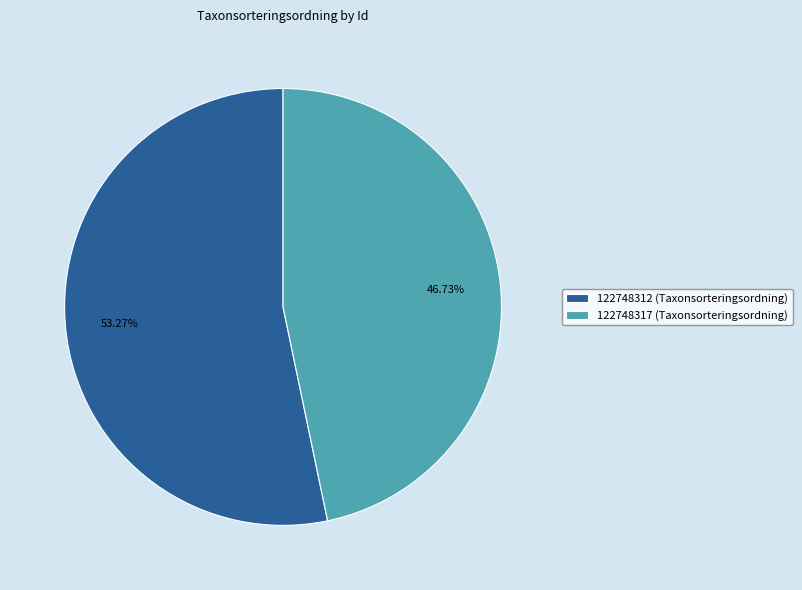

To the nearest percent, what portion does 122748317 represent?

47%